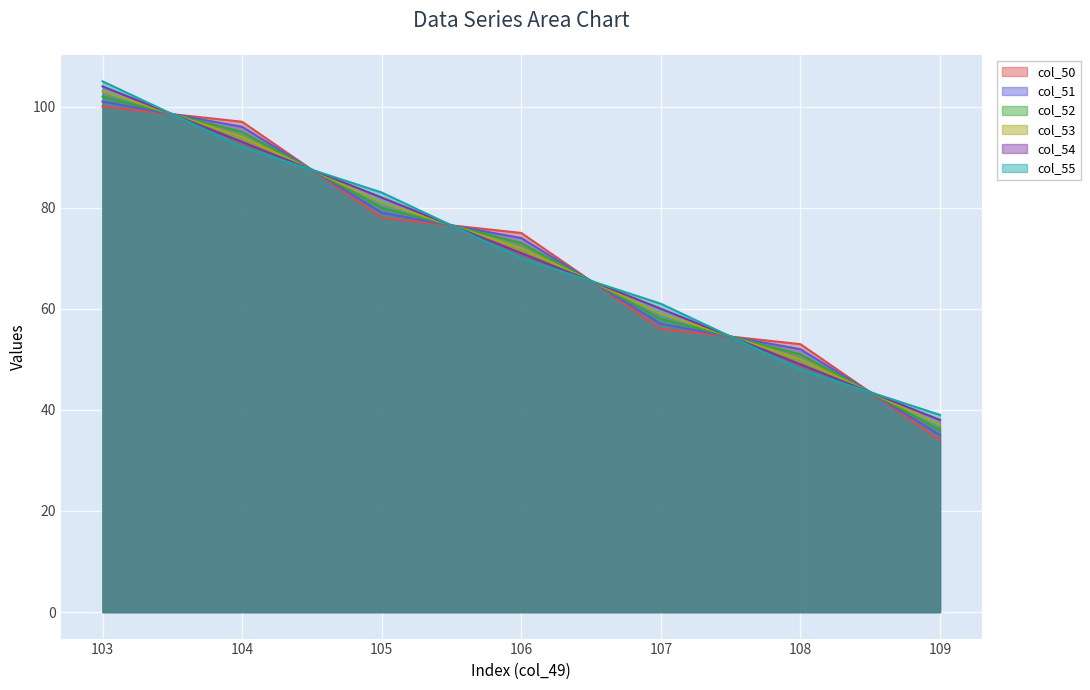

Reading right to left, list all the values displayed in this chart.

col_50: 109=34	108=53	107=56	106=75	105=78	104=97	103=100
col_51: 109=35	108=52	107=57	106=74	105=79	104=96	103=101
col_52: 109=36	108=51	107=58	106=73	105=80	104=95	103=102
col_53: 109=37	108=50	107=59	106=72	105=81	104=94	103=103
col_54: 109=38	108=49	107=60	106=71	105=82	104=93	103=104
col_55: 109=39	108=48	107=61	106=70	105=83	104=92	103=105